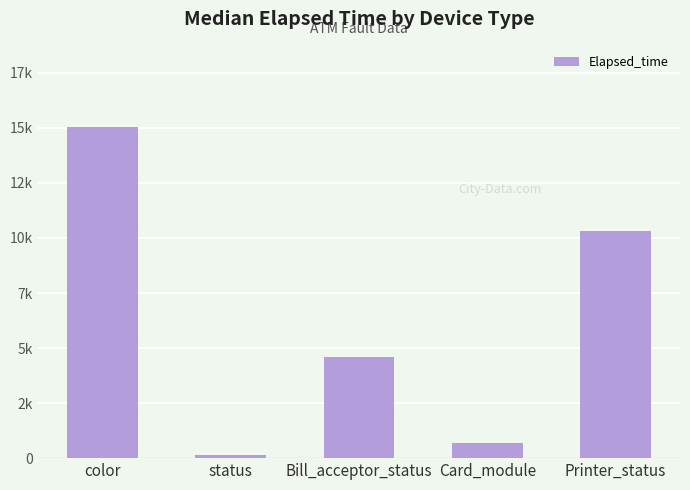

Does the chart contain any negative values?

No